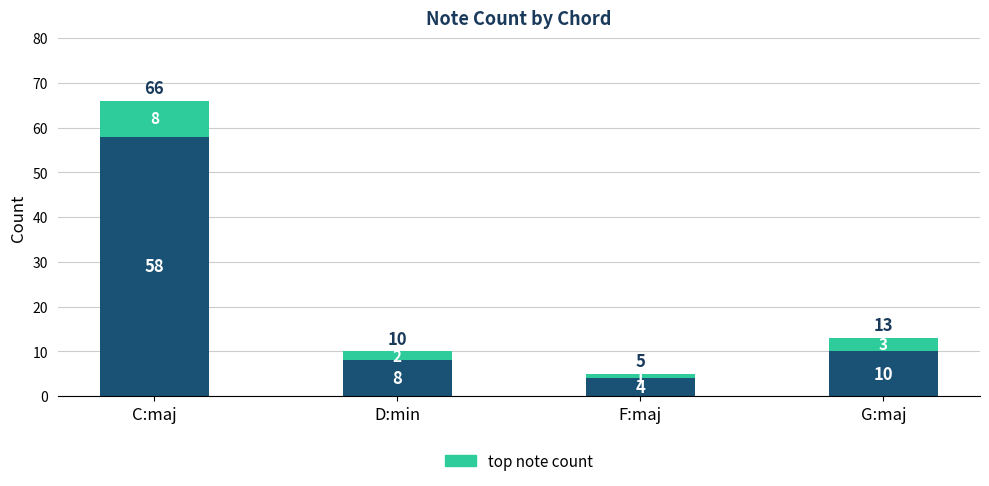

Count the number of categories in the chart.

4